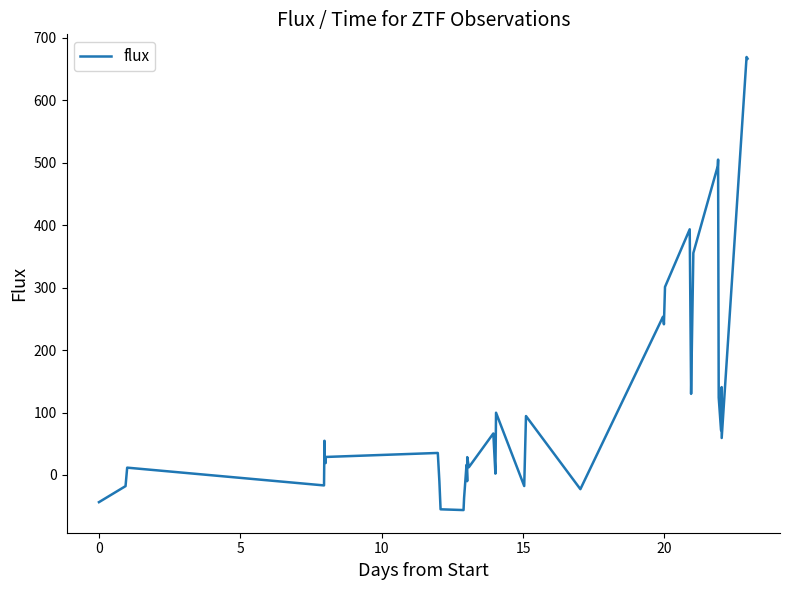

What is the smallest value displayed?

-56.2